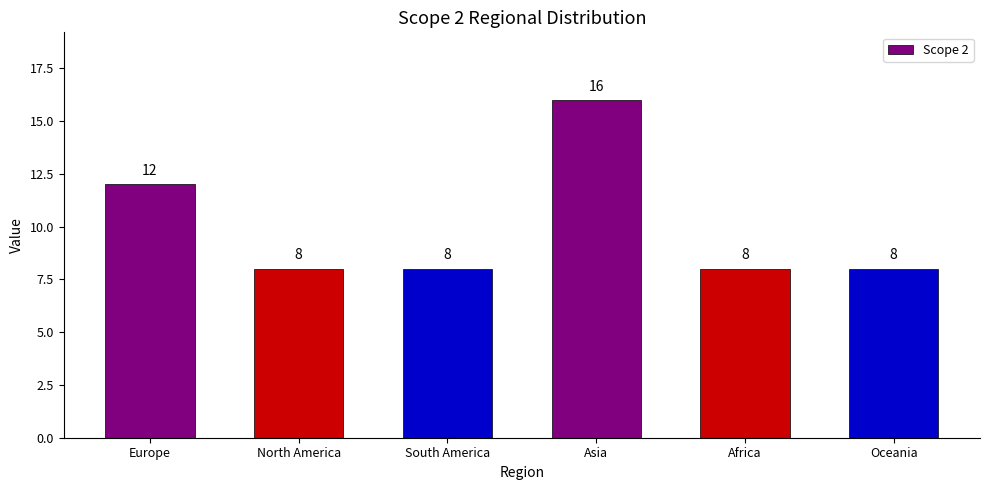

How many bars are there in total?

6